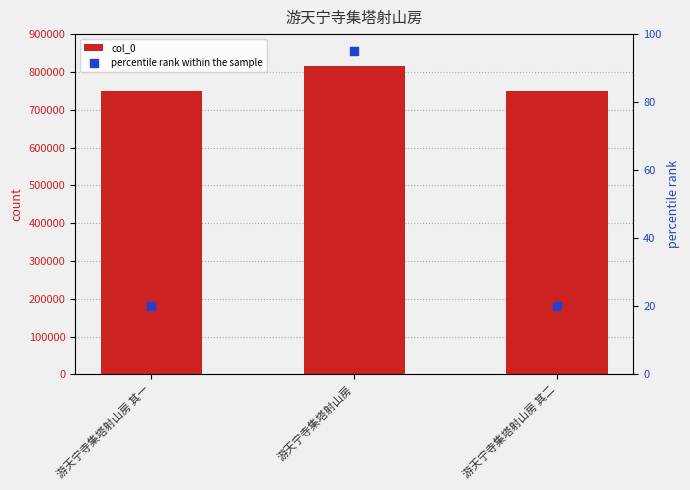

Which series has the largest total across all categories?

col_0